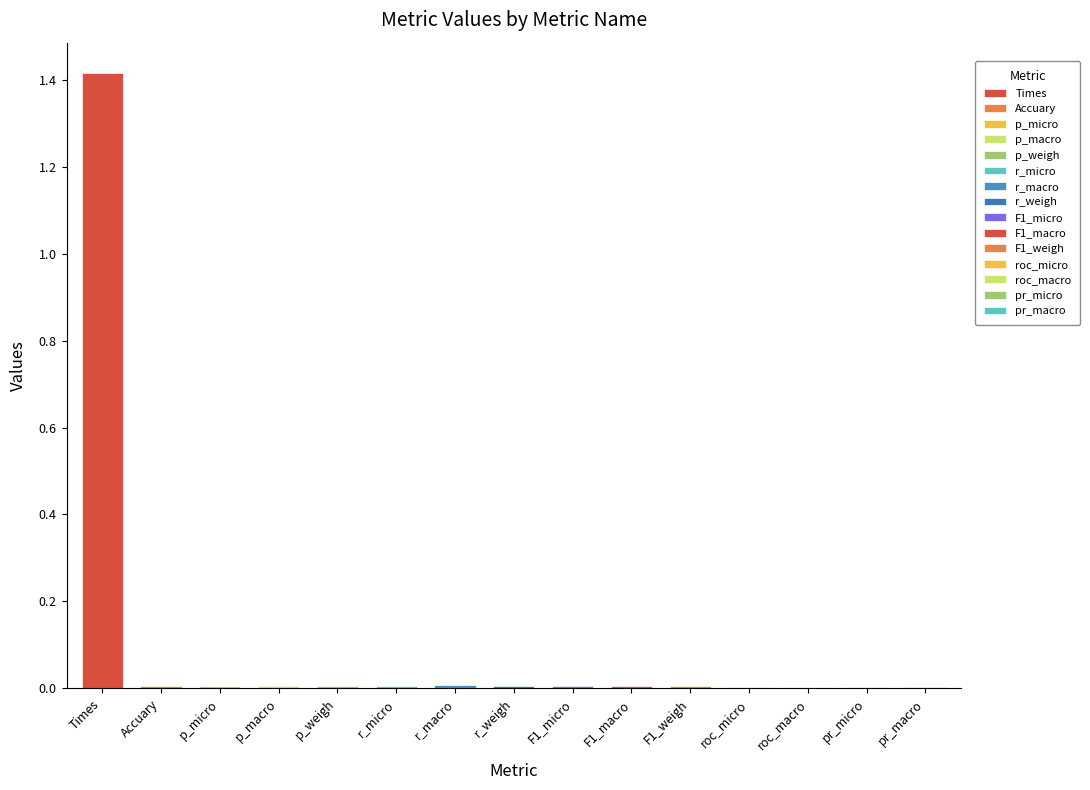

Is it true that the value at r_micro is 0.0?

False